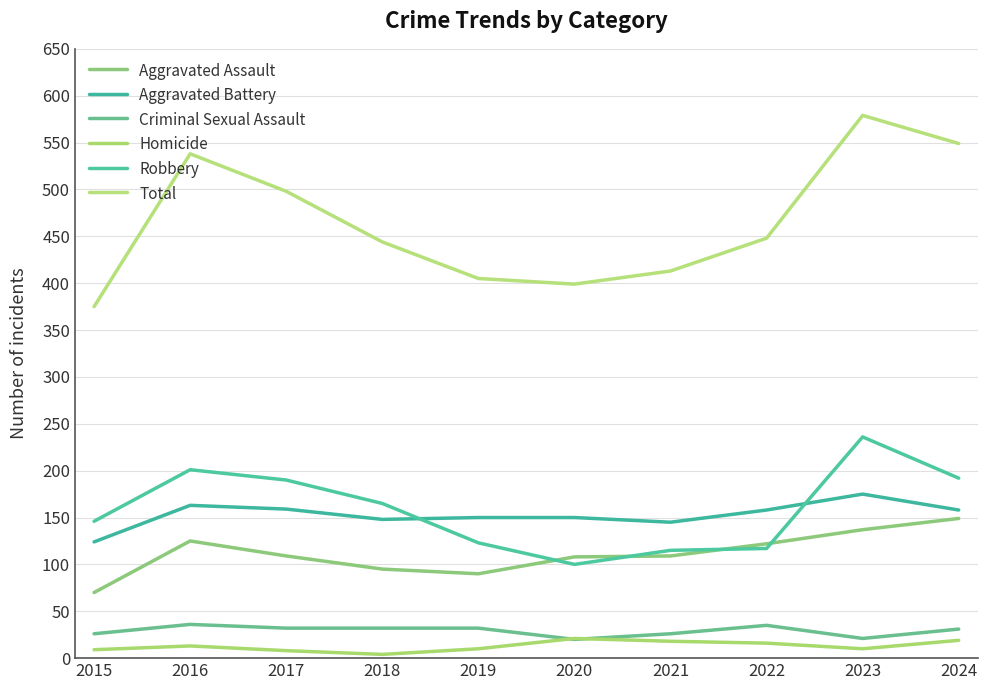

Which series has the largest range (max minus min)?

Total